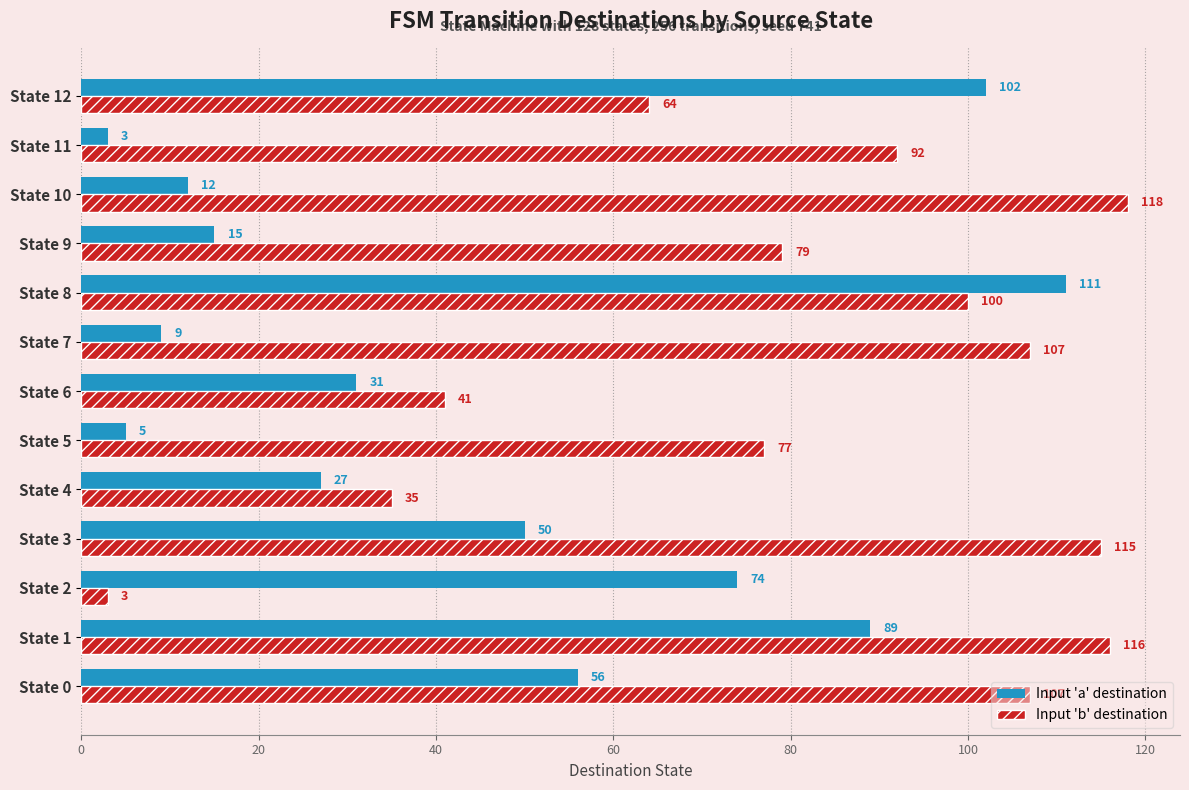

Read the Input 'a' destination value at State 3, to the nearest 5.

50